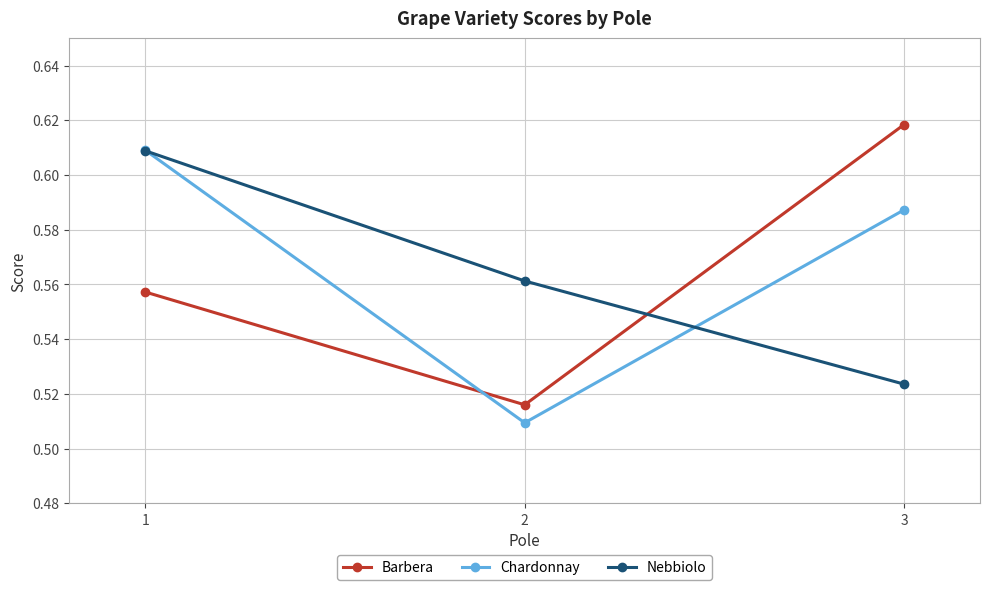

Which series has the largest total across all categories?

Chardonnay